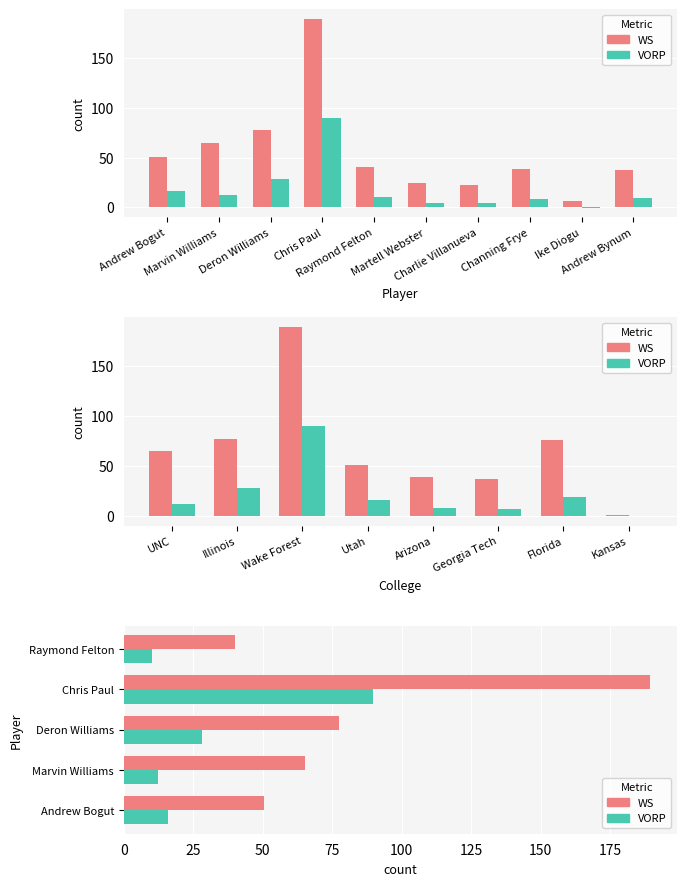

Which category has the highest value in the WS series?

Chris Paul